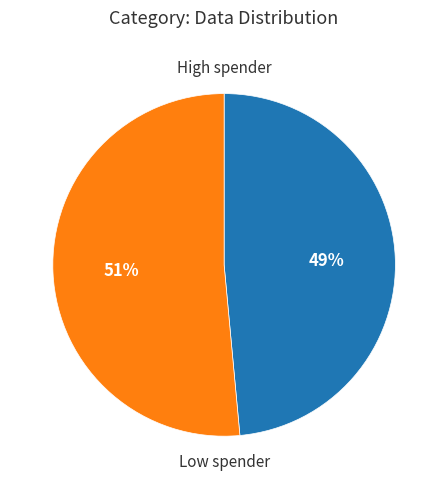

Is there any slice that represents more than half of the pie?

Yes